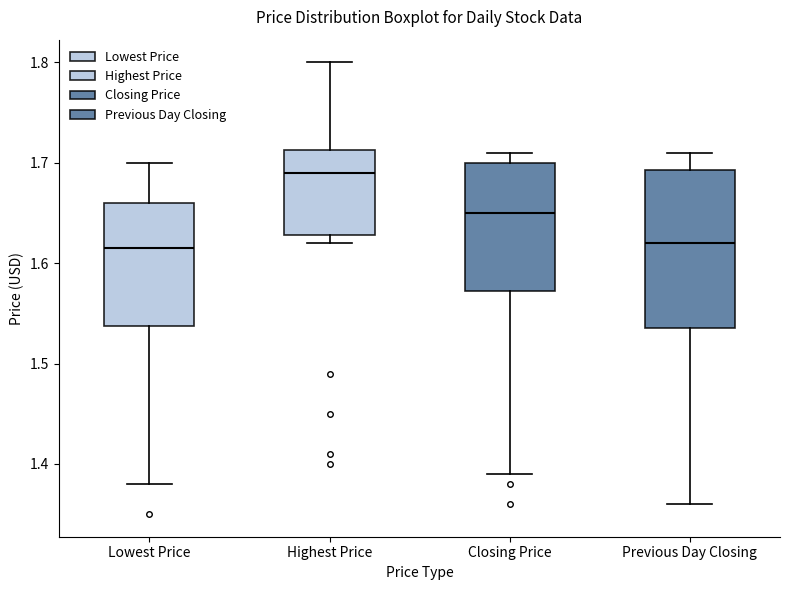

Where is the lower edge of the box for Highest Price on the y-axis? The values are not printed on the chart, so give them approximately, as read against the axis.

1.63